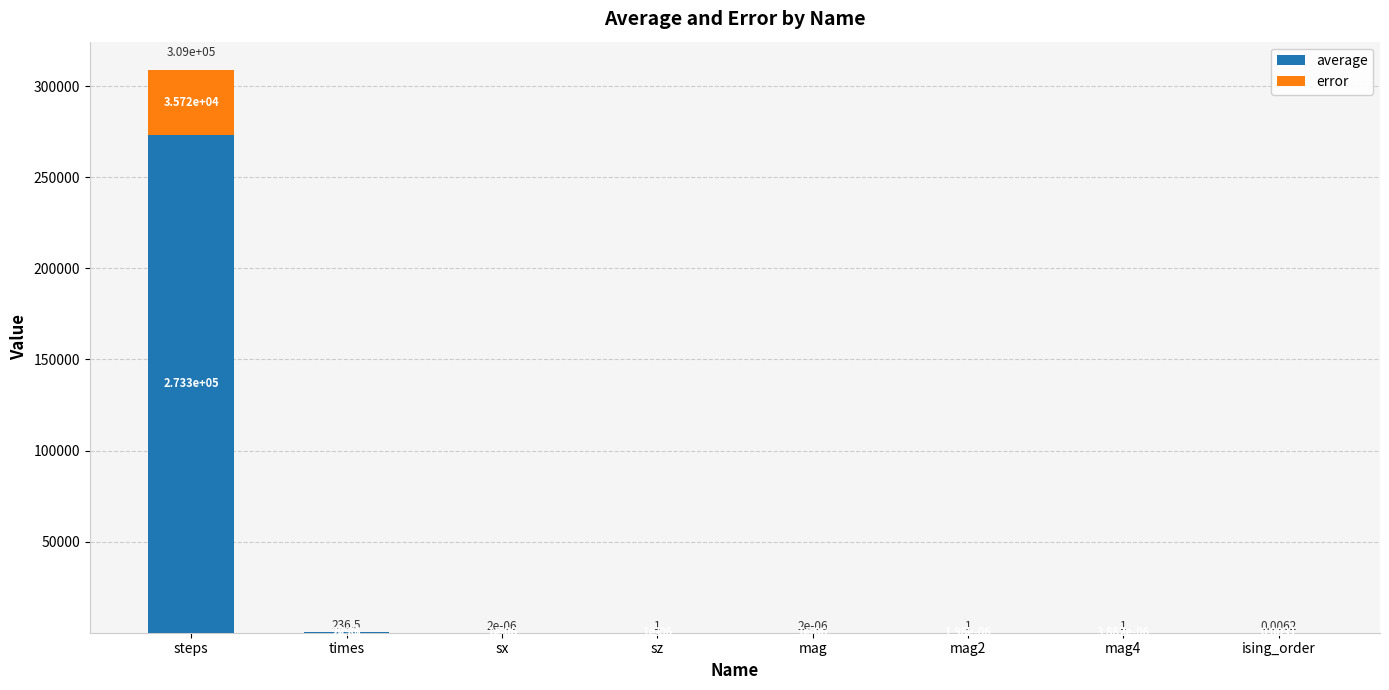

The value of average at mag2 is 1.0. True or false?

True